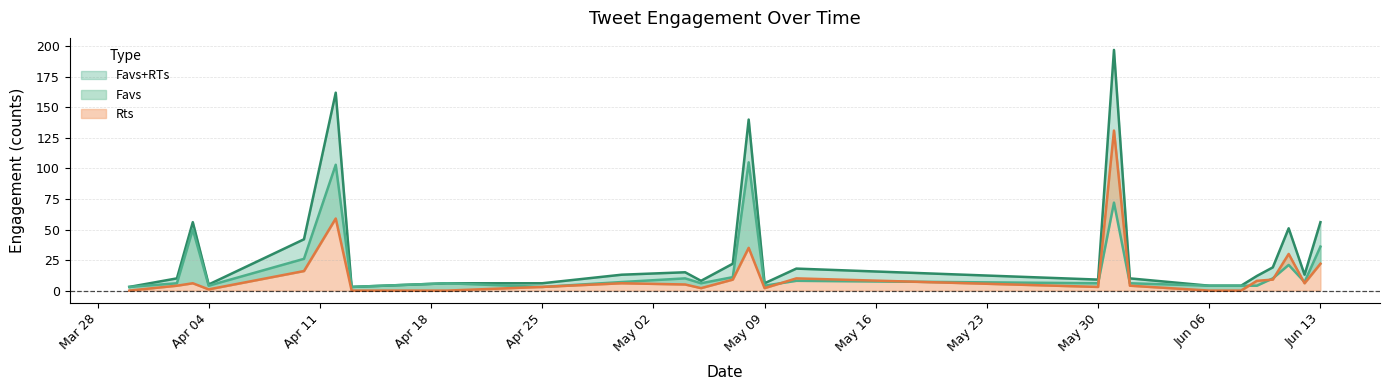

True or false: Favs and Rts cross at least once.

True